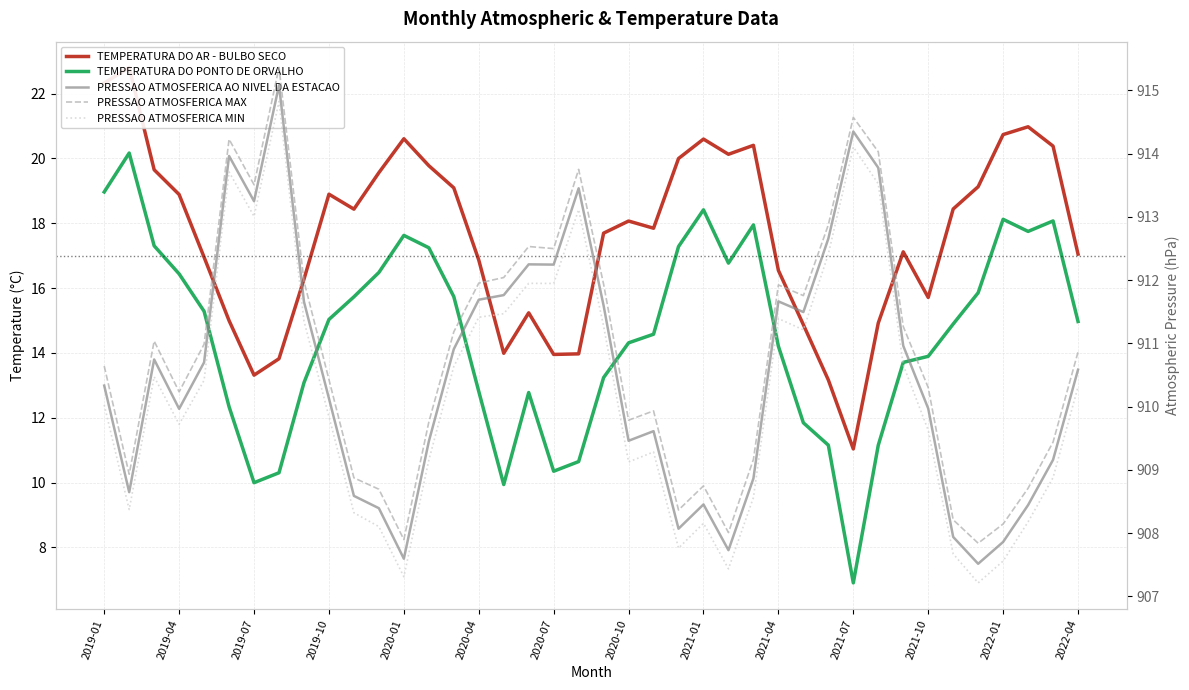

What is the difference between the highest and lowest values at 2021-10?

896.4